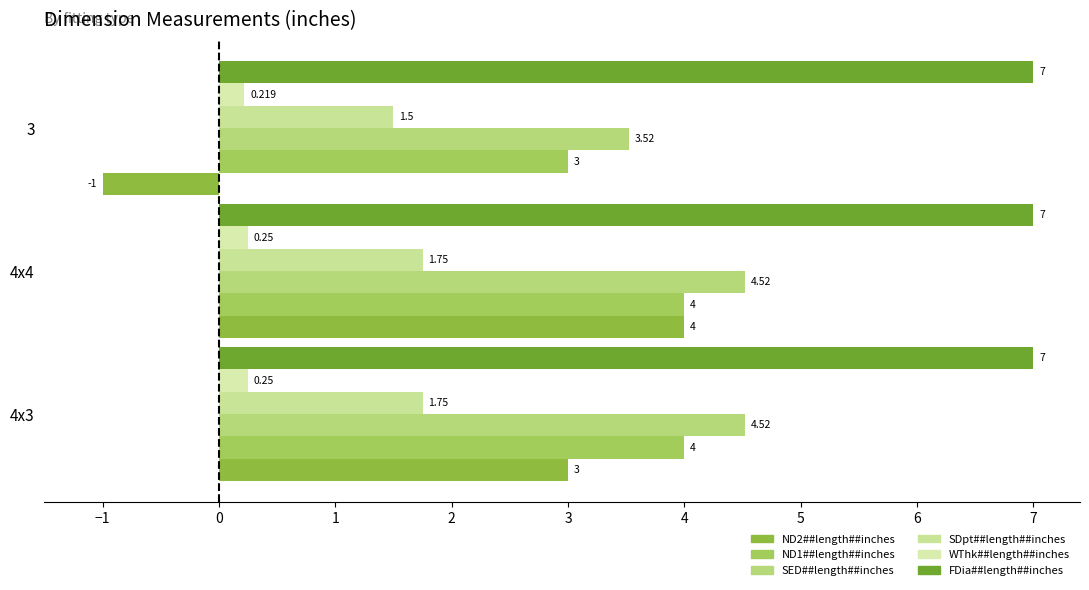

How many series are shown in this chart?

6